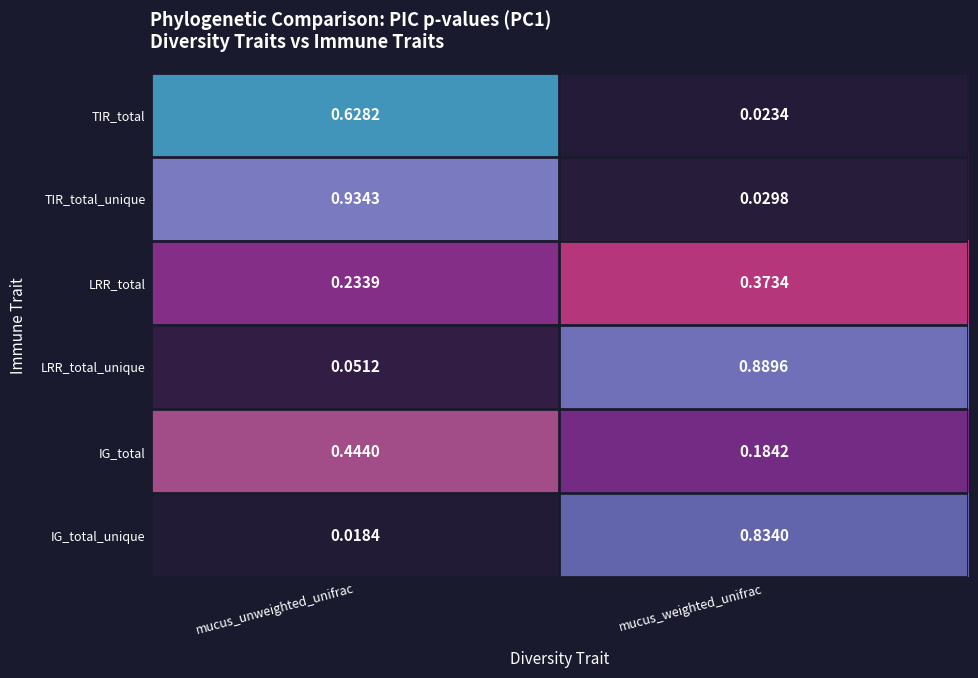

Which series changed the most between mucus_unweighted_unifrac and mucus_weighted_unifrac?

TIR_total_unique